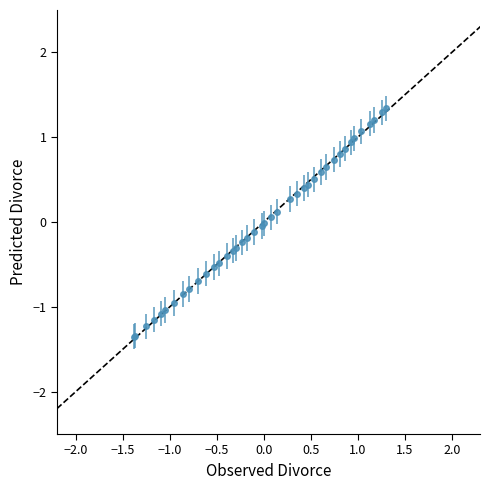

What is the difference between the second highest and second lowest values?

2.6